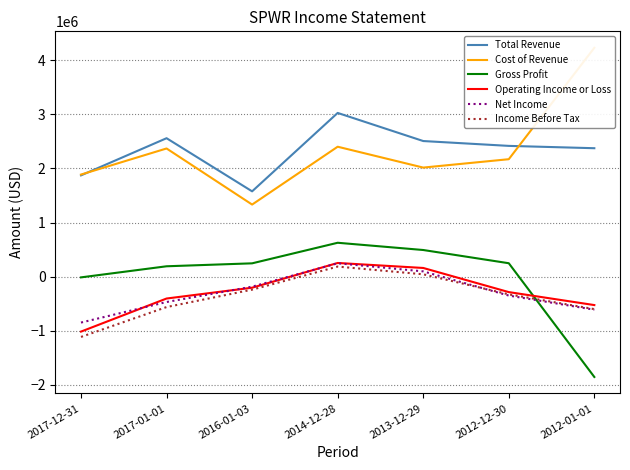

Between 2014-12-28 and 2012-01-01, which series saw the biggest shift?

Gross Profit